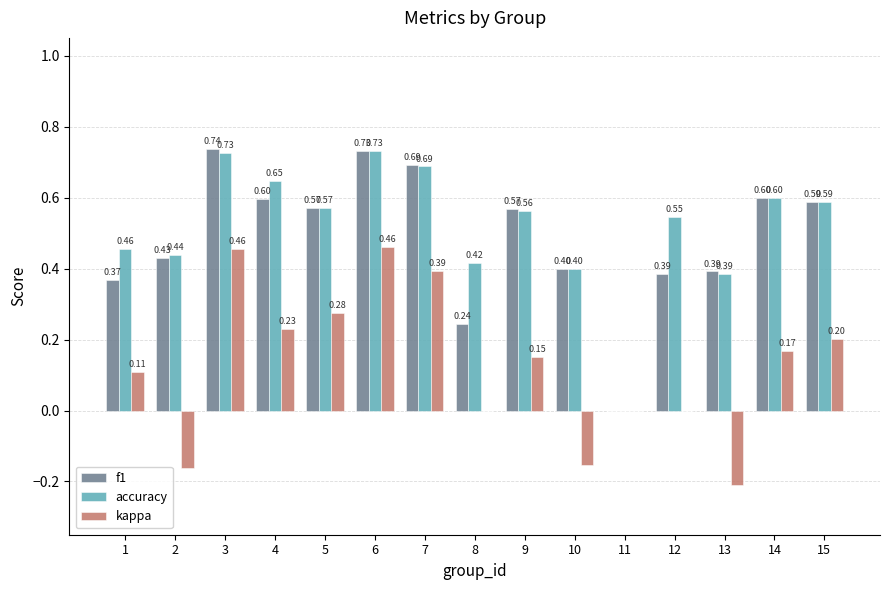

What is the sum of all kappa values?

1.9